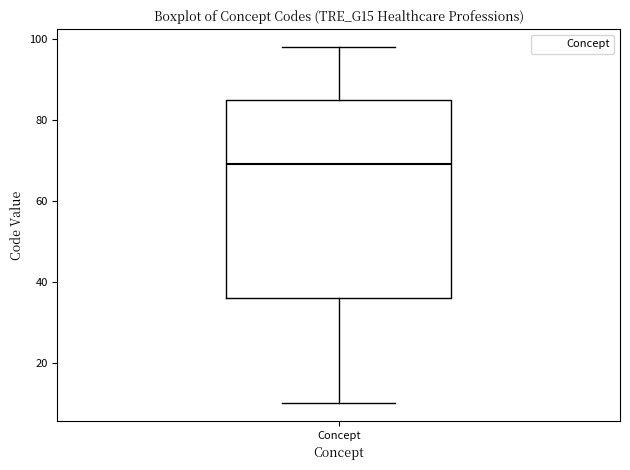

Where does the lower whisker of the box for Concept end on the y-axis? The values are not printed on the chart, so give them approximately, as read against the axis.

10